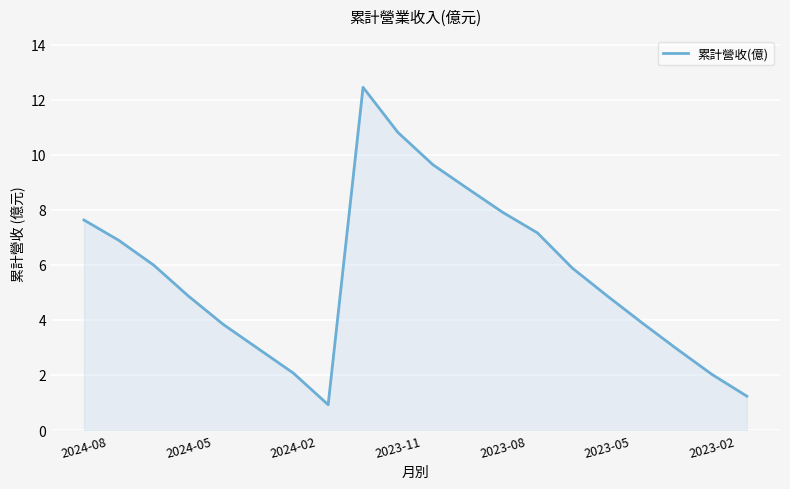

Count the number of values greater than 5.

10